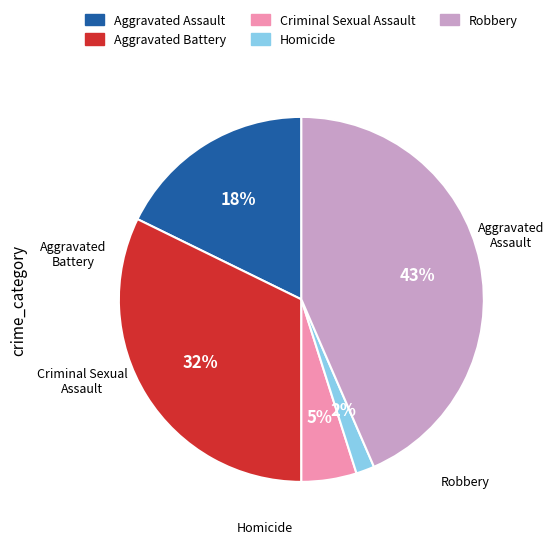

Count the number of slices in the pie.

5